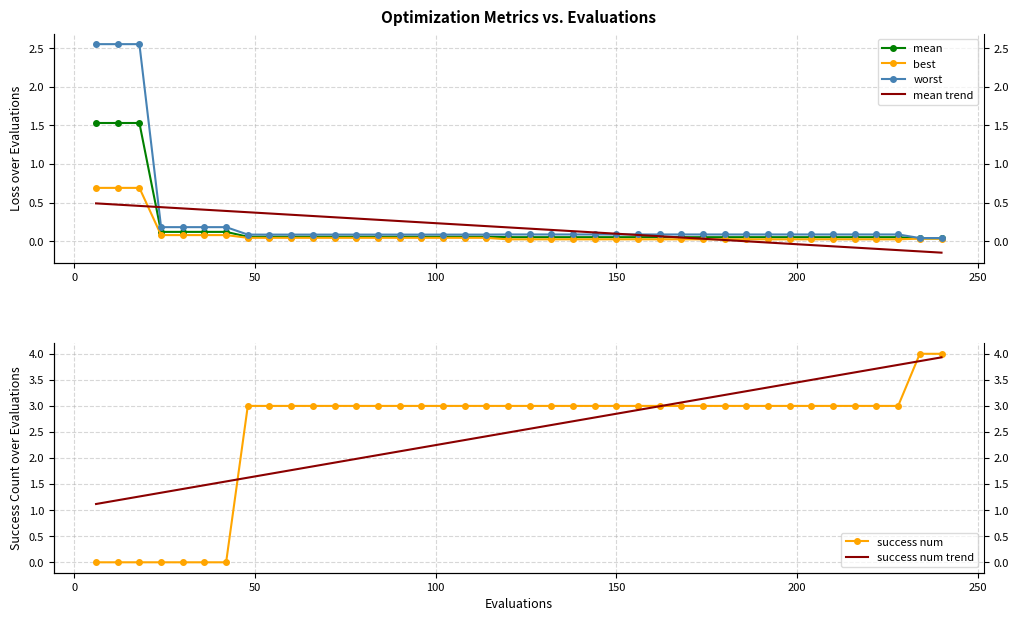

How many negative values does the mean trend series have?

9